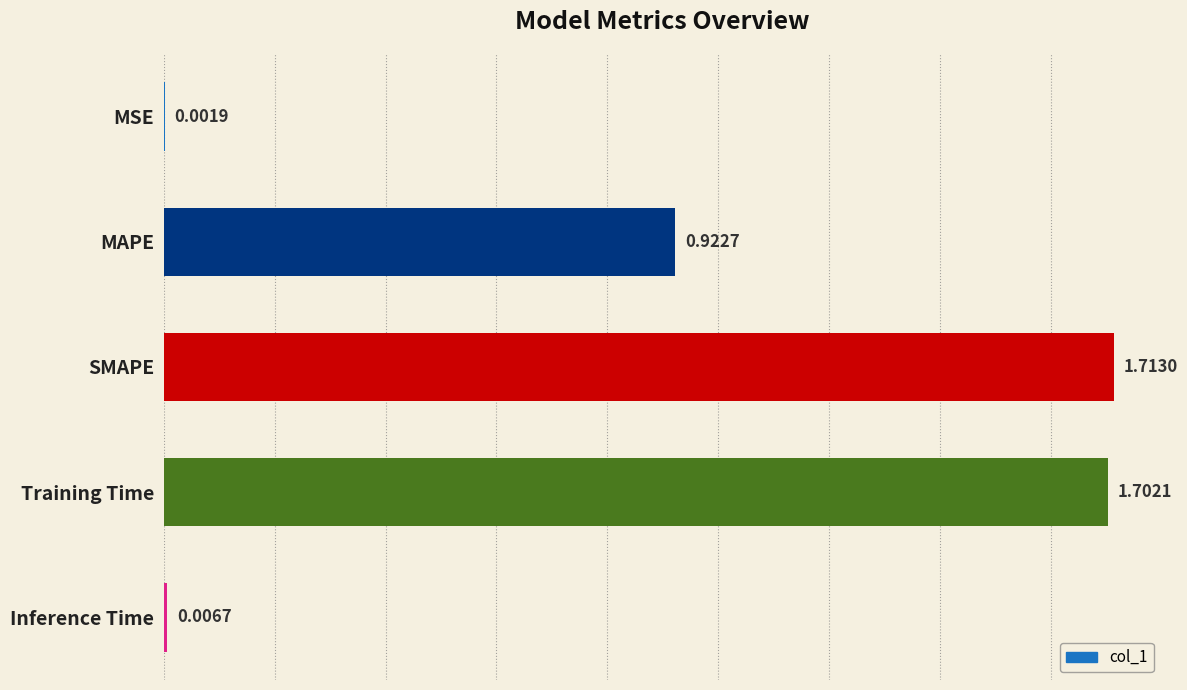

Which label corresponds to the largest value in the chart?

SMAPE